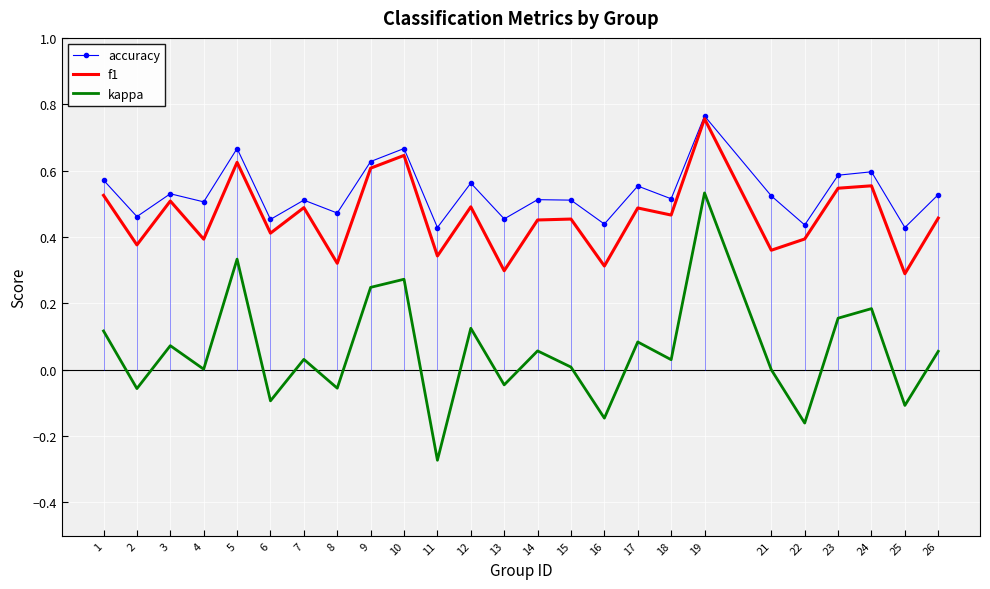

Is it true that f1 equals 1.0 at 9?

False